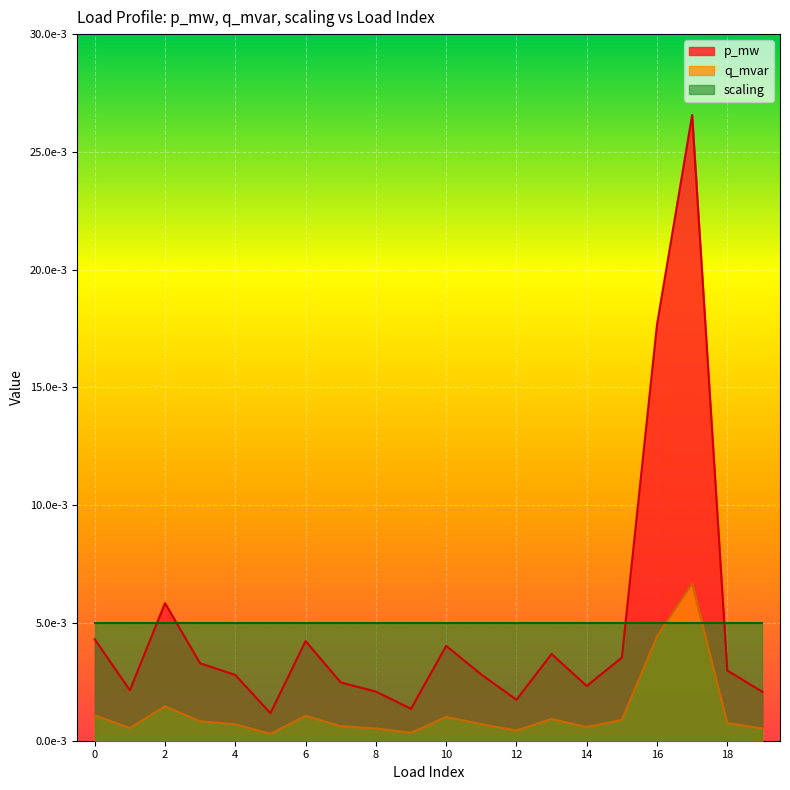

Which category has the lowest value in the q_mvar series?

5